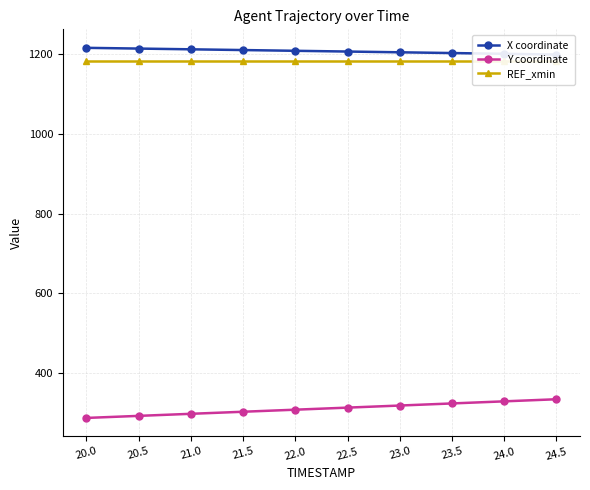

What is the approximate value of Y coordinate at 24.5?

333.9